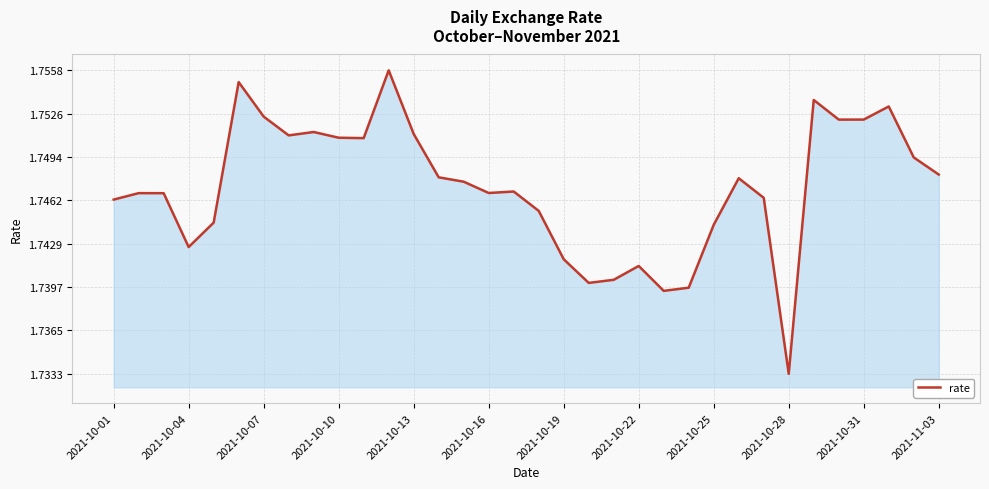

What is the average value?

1.7